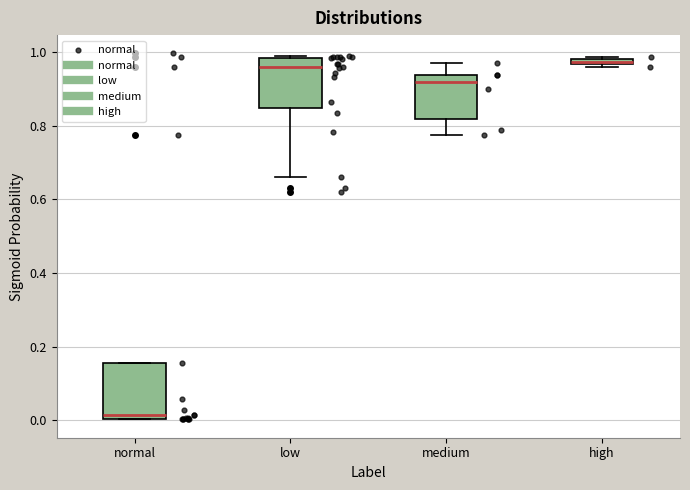

Where is the upper edge of the box for low on the y-axis? The values are not printed on the chart, so give them approximately, as read against the axis.

0.98